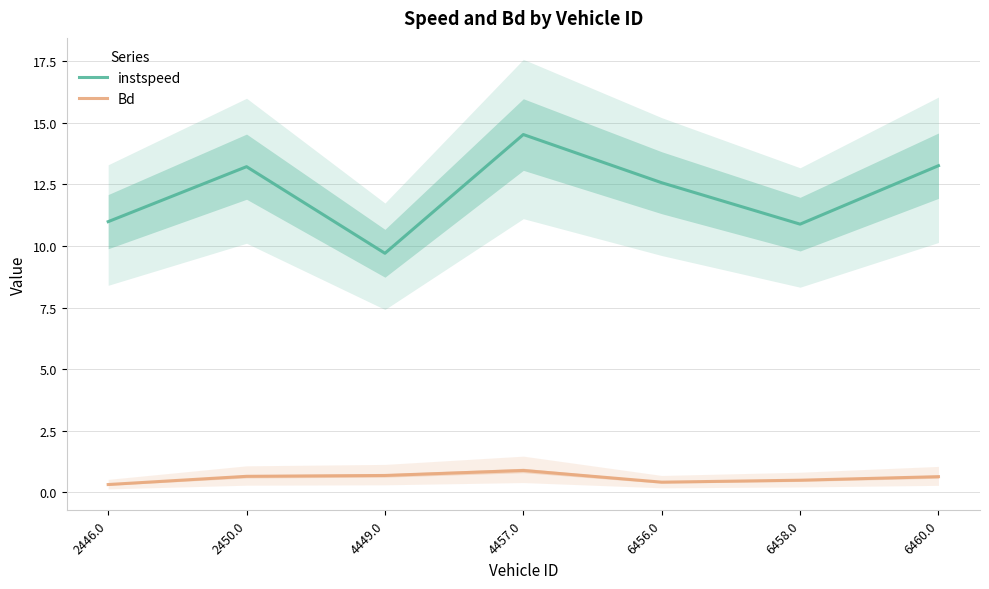

At how many categories does at least one series exceed 4?

7